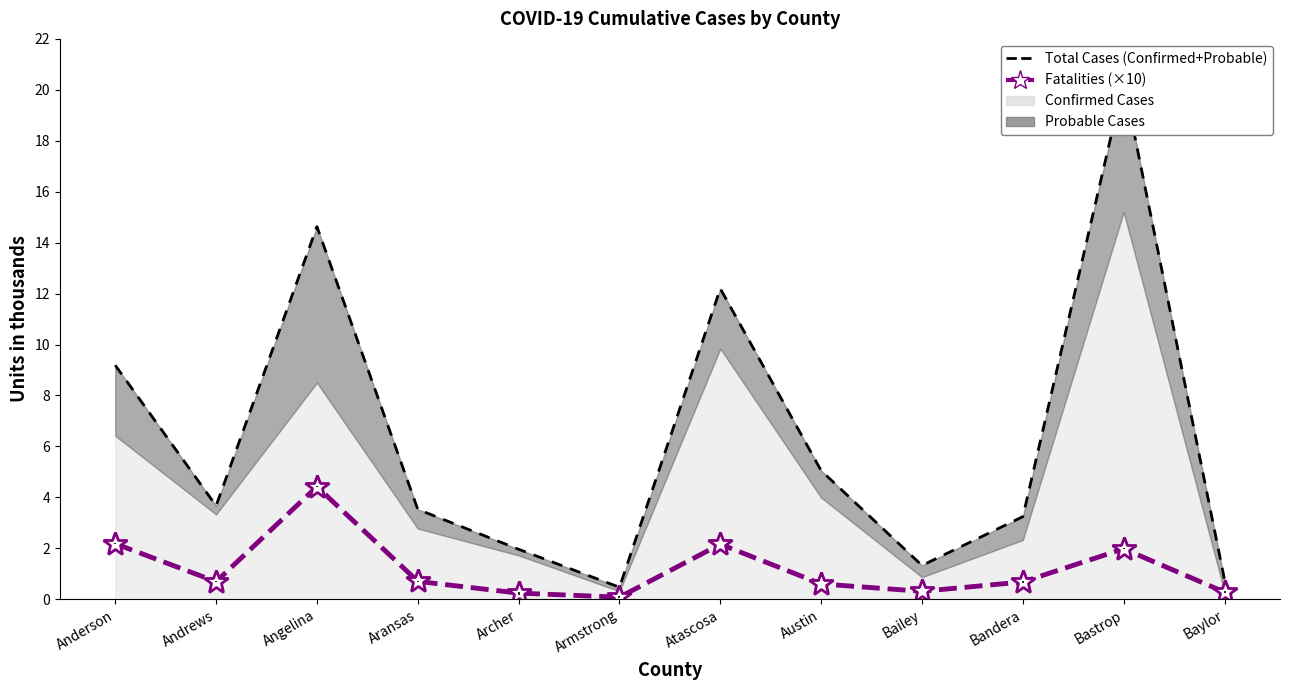

Does the chart have visible grid lines?

No